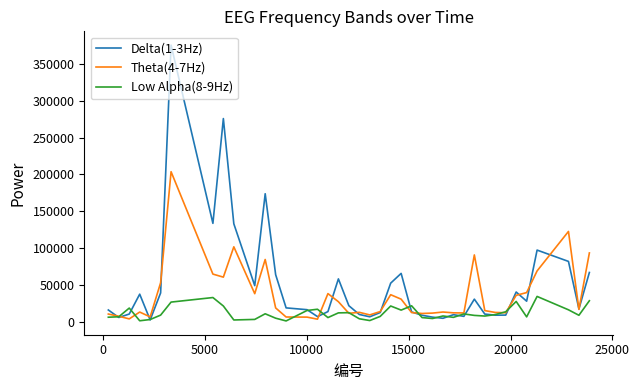

Which series has the largest range (max minus min)?

Delta(1-3Hz)